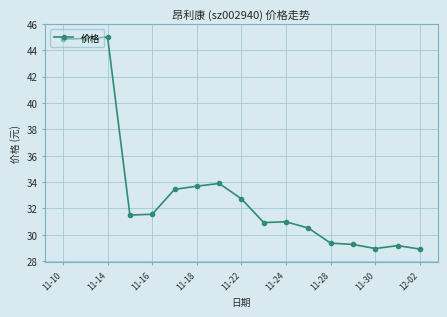

What is the smallest value displayed?

28.9